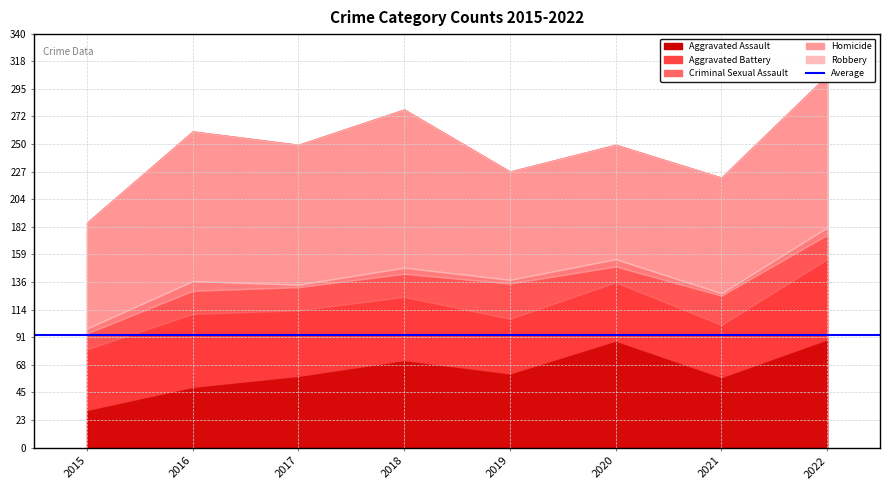

Count the number of data series in this chart.

5